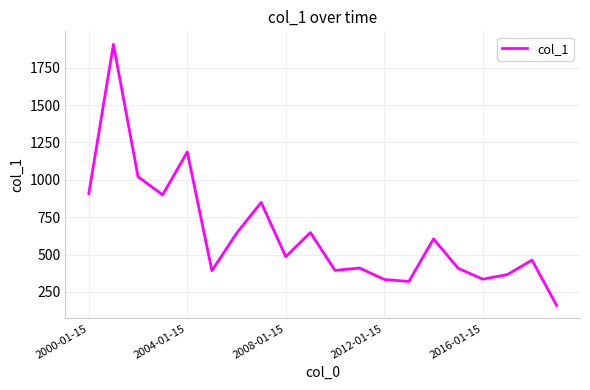

What is the difference between the maximum and minimum values?

1745.9